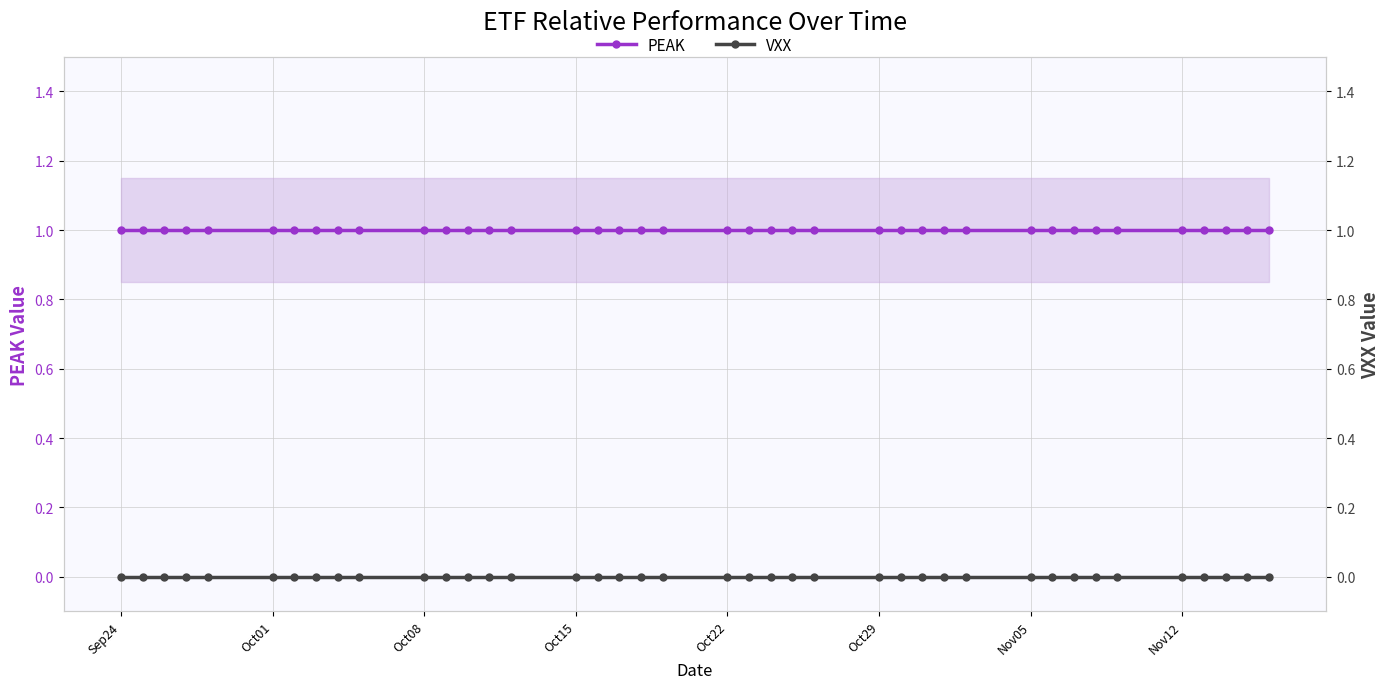

Which series has the largest total across all categories?

PEAK